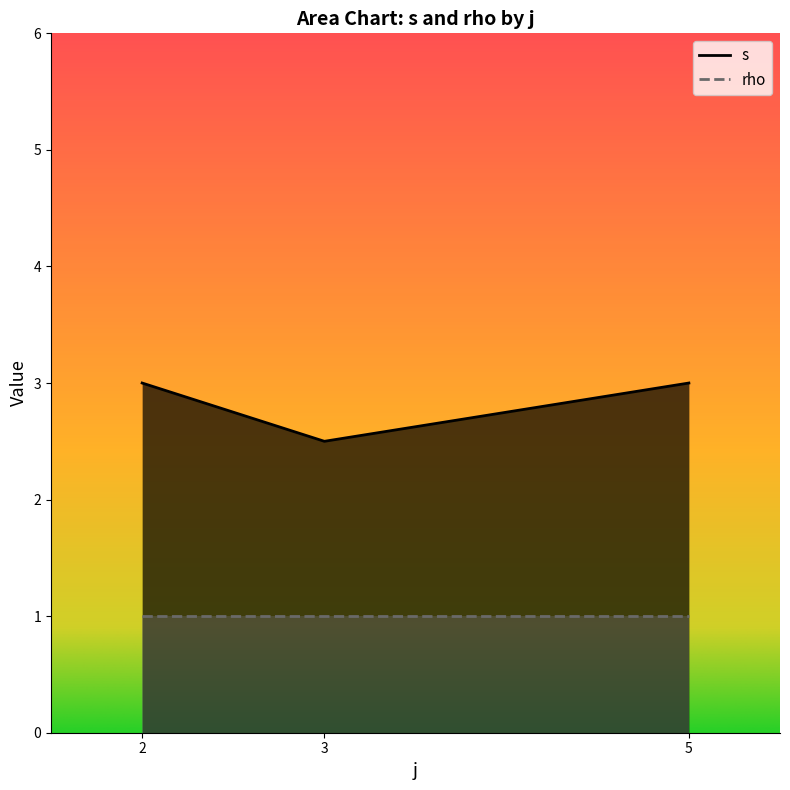

Where is rho nearest to the value 1?

2